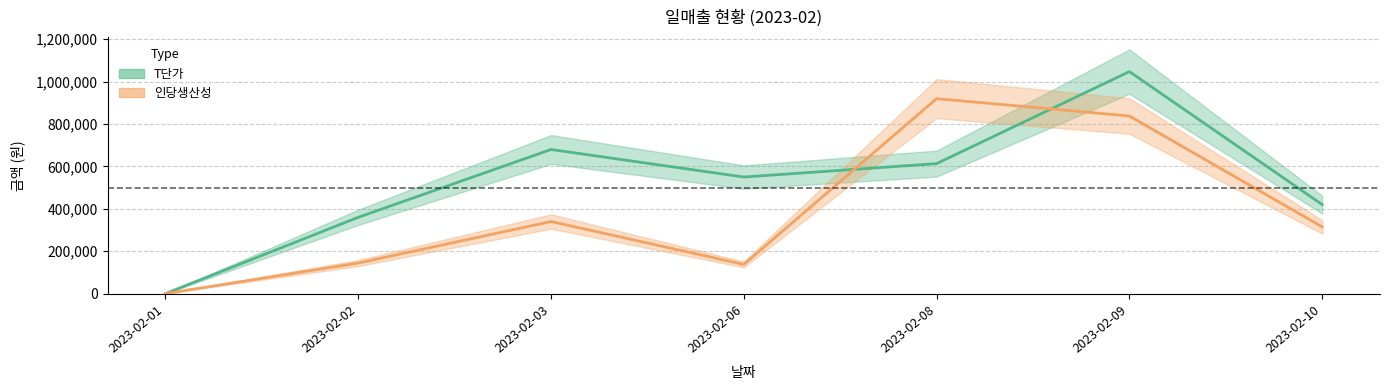

What is the value of the T단가 point at the 5th from the left?

613333